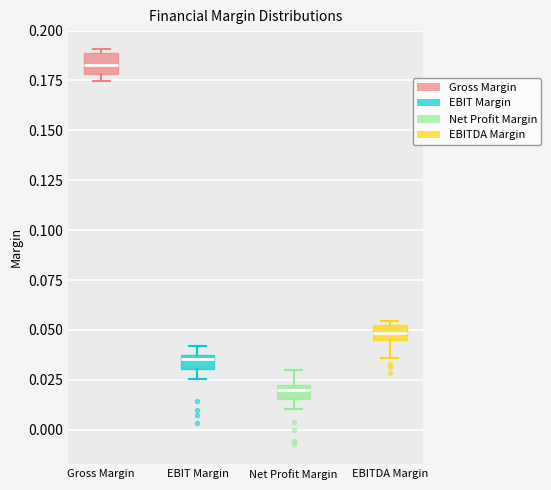

Which box's median line is the highest?

Gross Margin